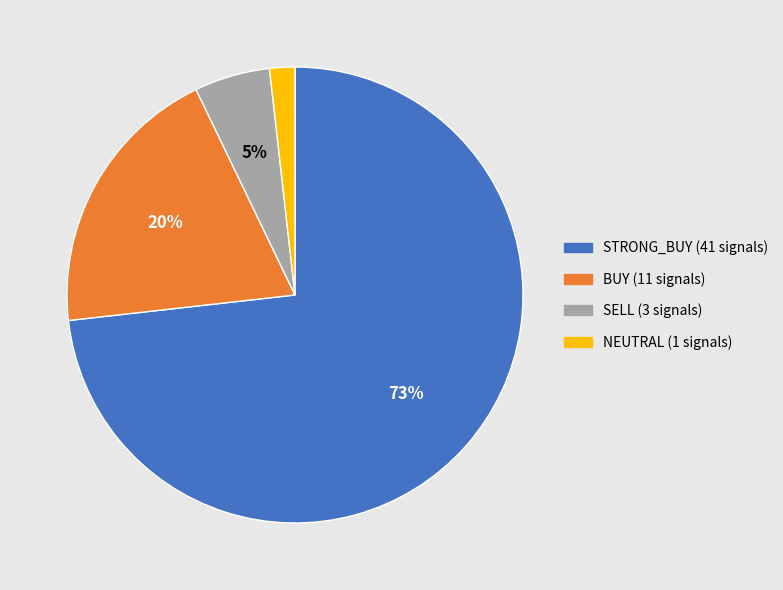

Rank the categories by value from lowest to highest.

NEUTRAL, SELL, BUY, STRONG_BUY